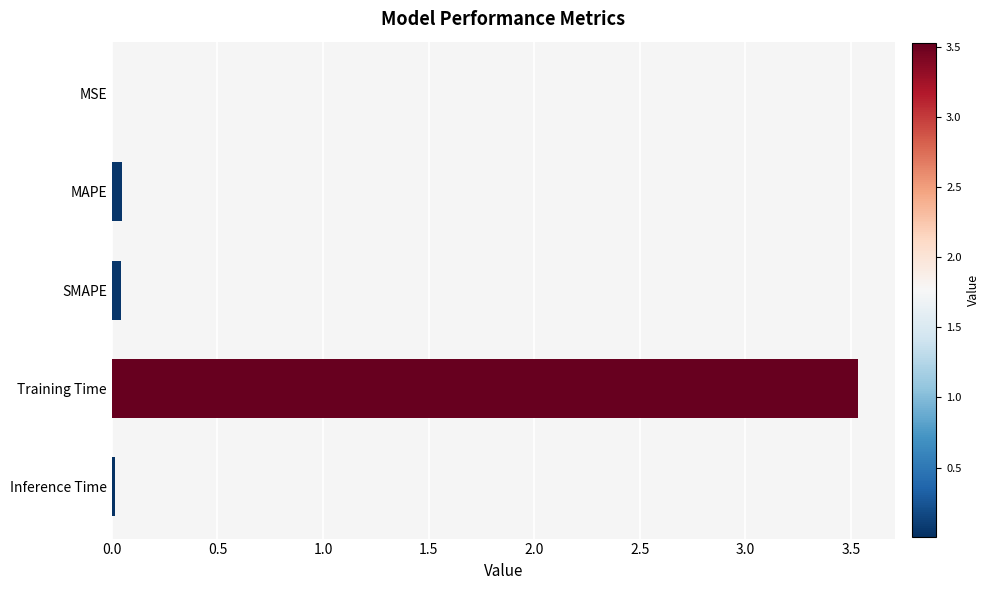

Which label corresponds to the largest value in the chart?

Training Time